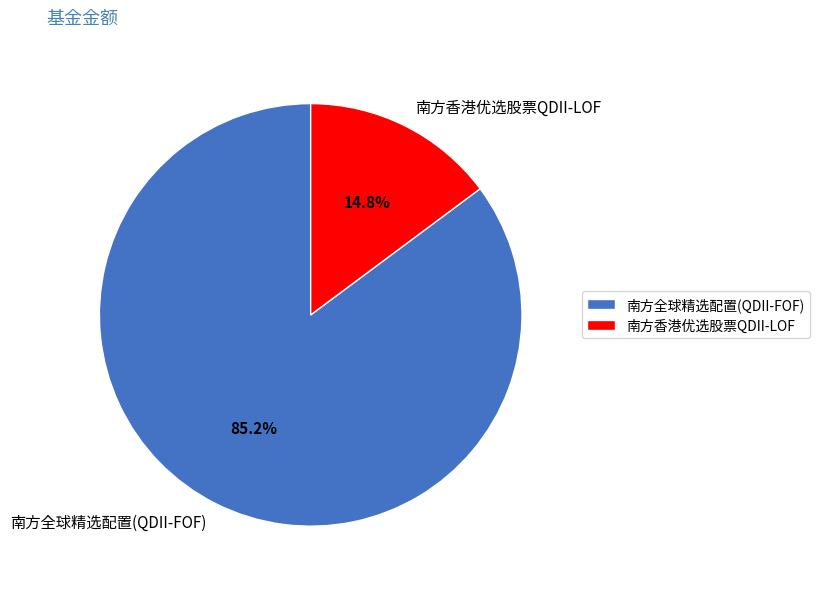

Does any single category account for the majority?

Yes